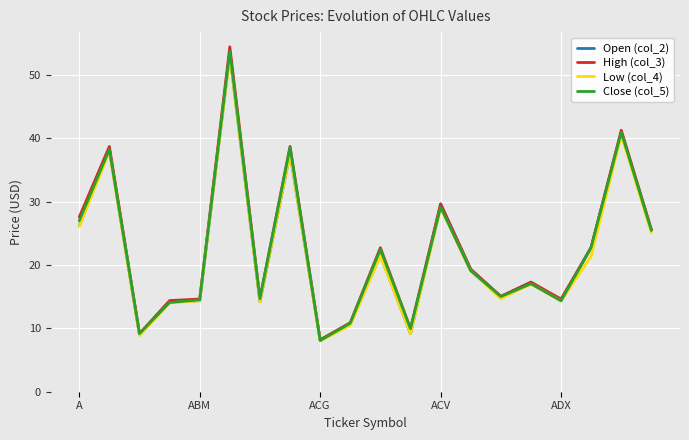

What is the maximum value shown in the chart?

54.5